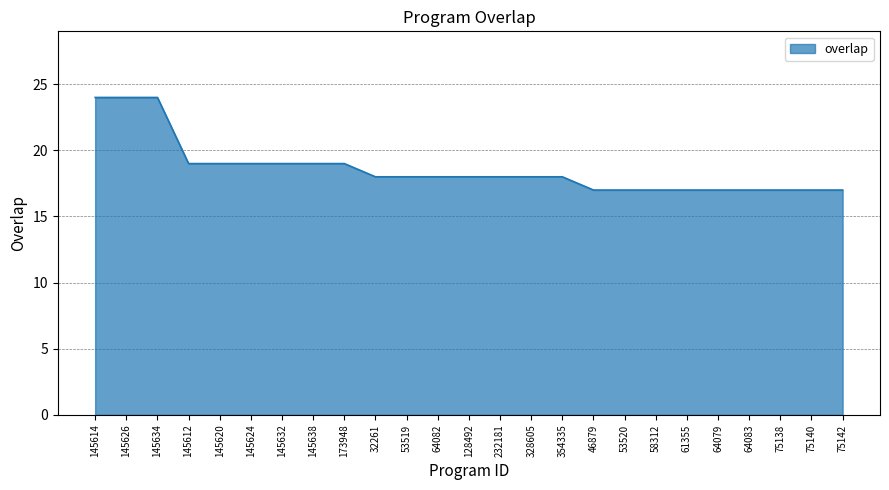

What is the difference between the maximum and minimum values?

7